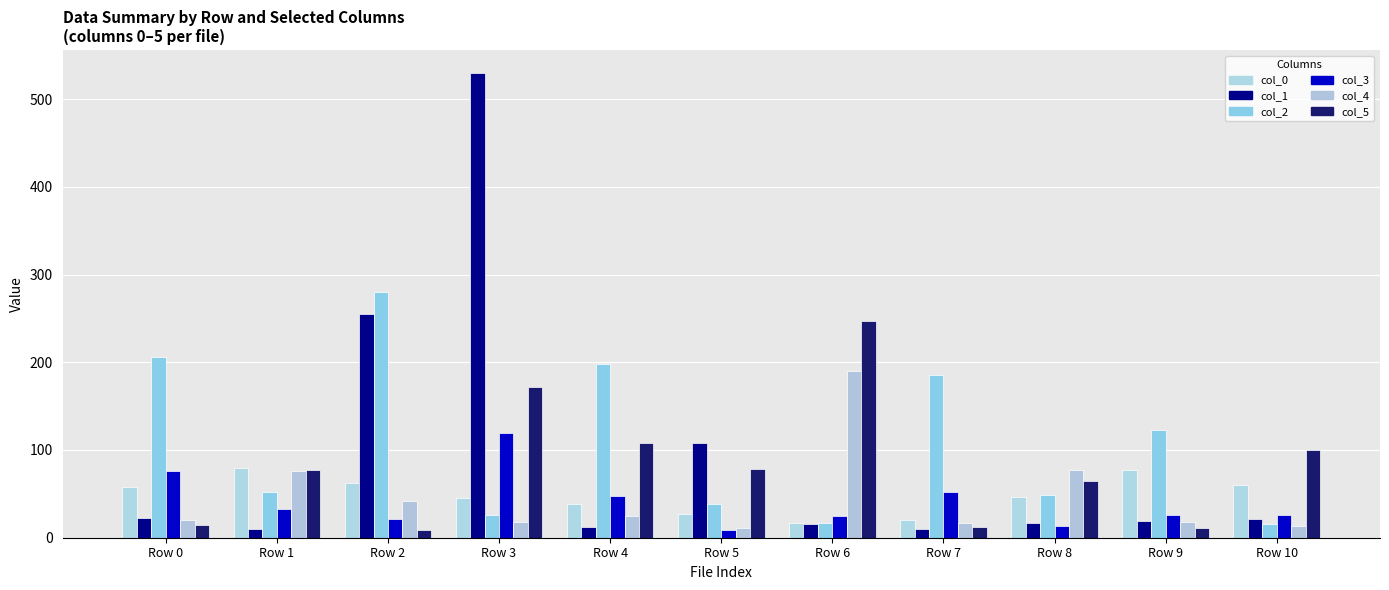

The col_0 series shows 46.6 at Row 8. True or false?

True